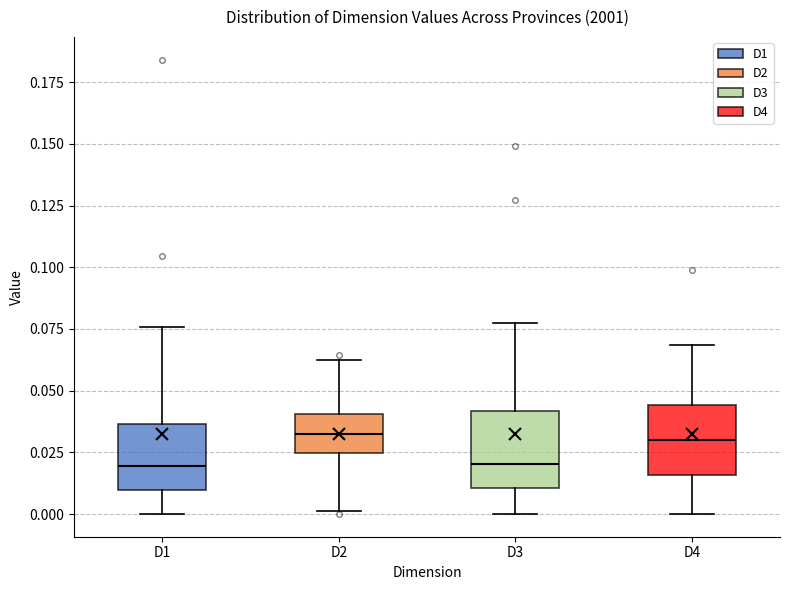

Reading left to right, transcribe this box plot: for each box, give where its median line is, the range the box spans, and where its two whiskers end, as read against the y-axis. The values are not printed on the chart, so give them approximately, as read against the axis.

D1: median 0.020, box 0.010 to 0.035, whiskers 0.000 to 0.075
D2: median 0.030, box 0.025 to 0.040, whiskers 0.000 to 0.060
D3: median 0.020, box 0.010 to 0.040, whiskers 0.000 to 0.075
D4: median 0.030, box 0.015 to 0.045, whiskers 0.000 to 0.070